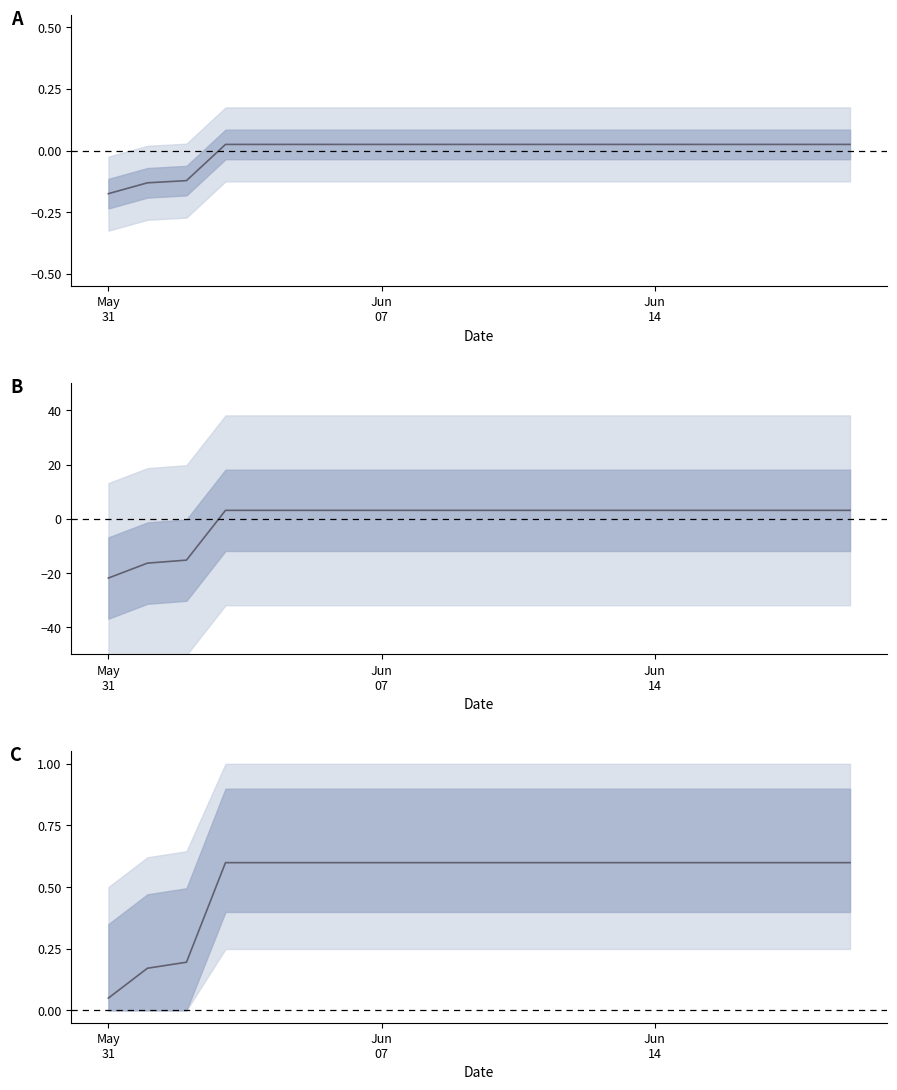

List the labels in order of value, smallest first.

2020-05-31, 2020-06-01, 2020-06-02, 2020-06-03, 2020-06-04, 2020-06-05, 2020-06-06, 2020-06-07, 2020-06-08, 2020-06-09, 2020-06-10, 2020-06-11, 2020-06-12, 2020-06-13, 2020-06-14, 2020-06-15, 2020-06-16, 2020-06-17, 2020-06-18, 2020-06-19